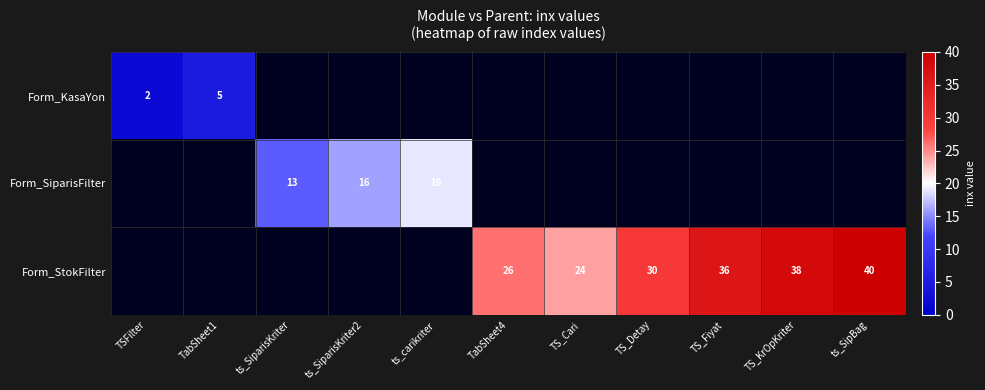

At which label is Form_KasaYon closest to 0?

TSFilter